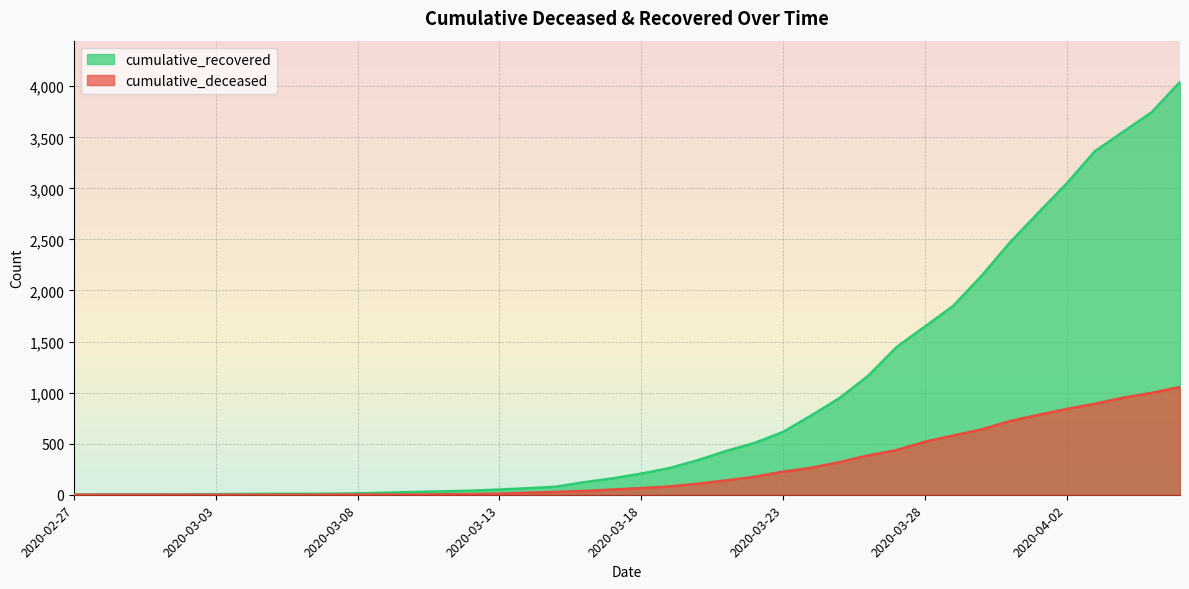

Which series has the largest range (max minus min)?

cumulative_recovered